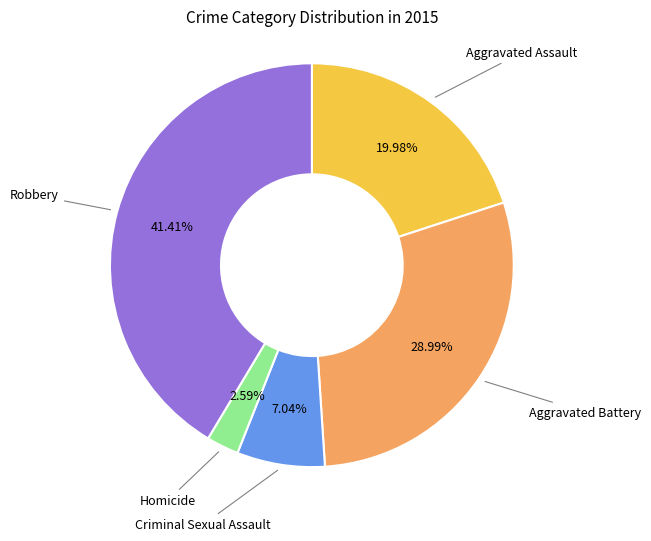

How many segments does this pie chart have?

5